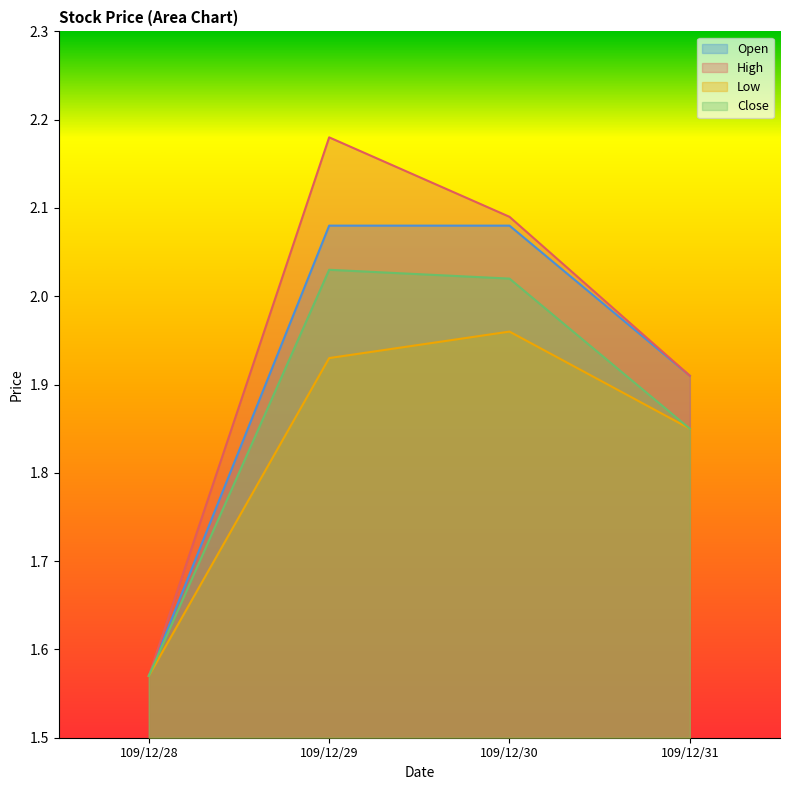

Reading right to left, list all the values displayed in this chart.

Open: 1.9	2.1	2.1	1.6
High: 1.9	2.1	2.2	1.6
Low: 1.9	2.0	1.9	1.6
Close: 1.9	2.0	2.0	1.6